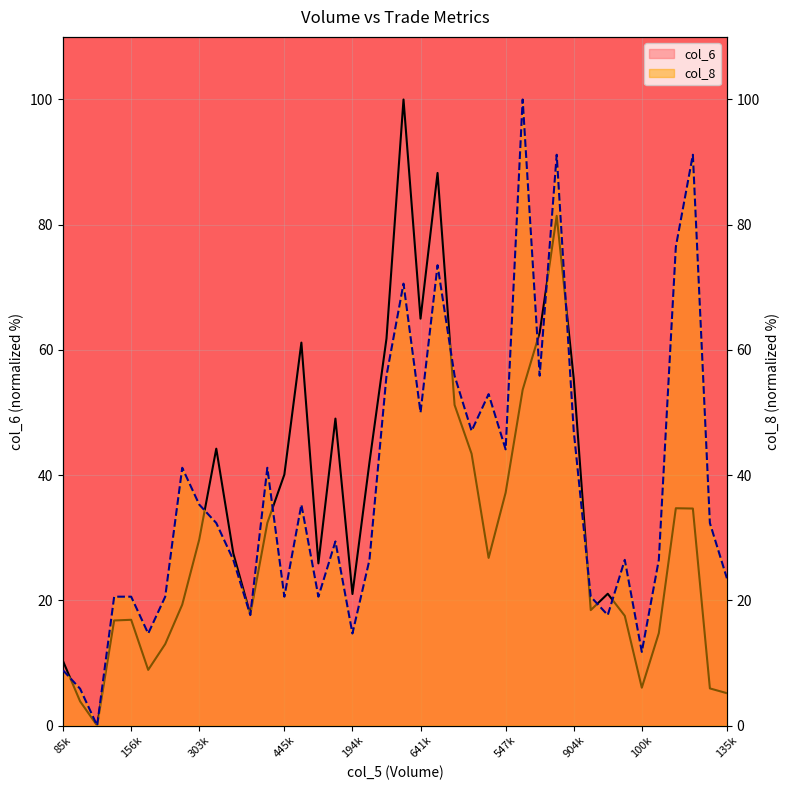

How many data points does each series have?

40